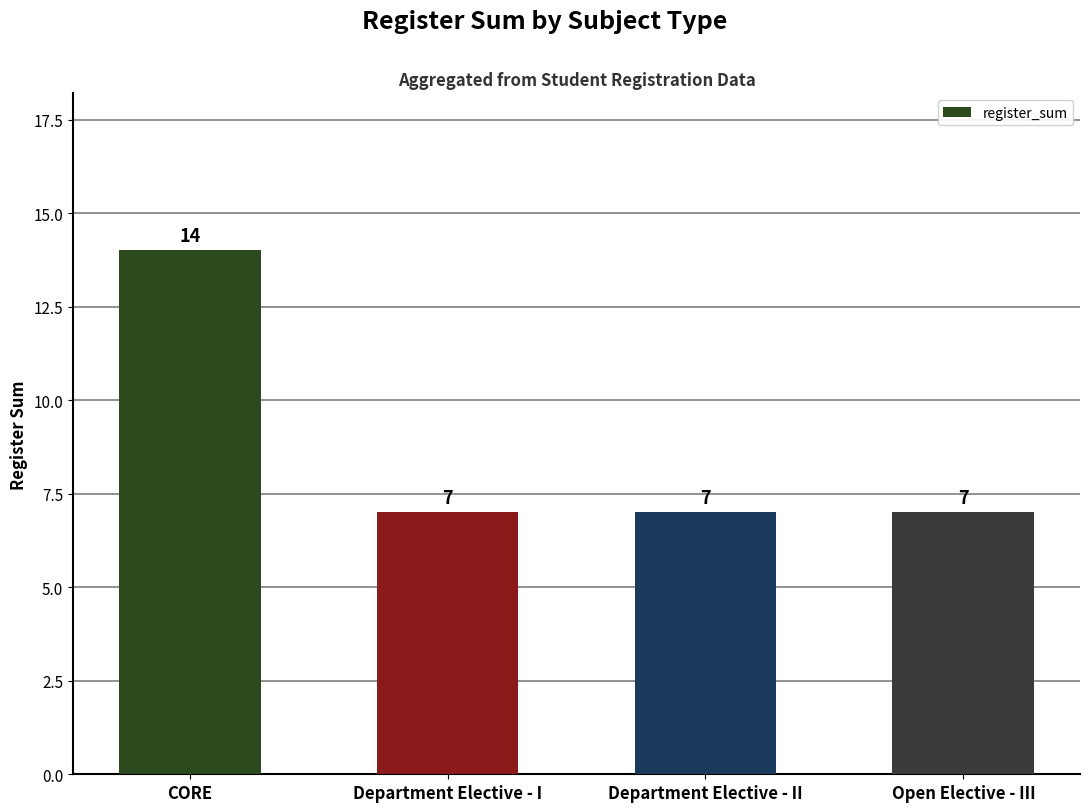

At which category does the chart reach its peak across all series?

CORE